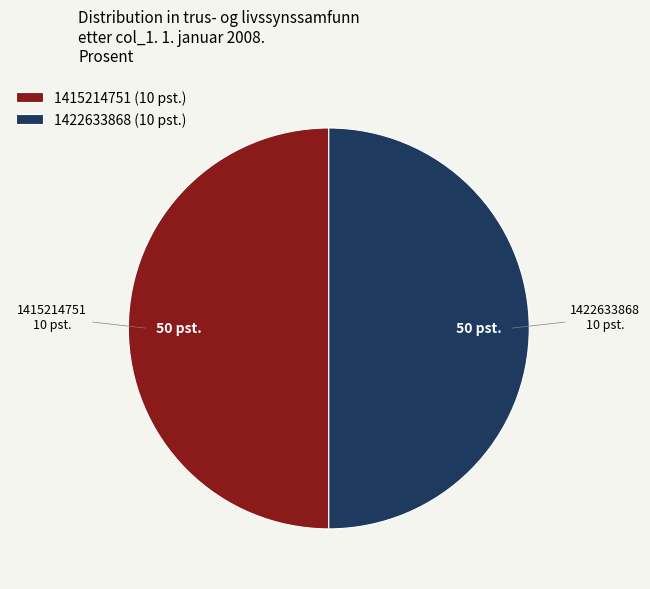

True or false: 1422633868 (10 pst.) accounts for 58% of the total.

False